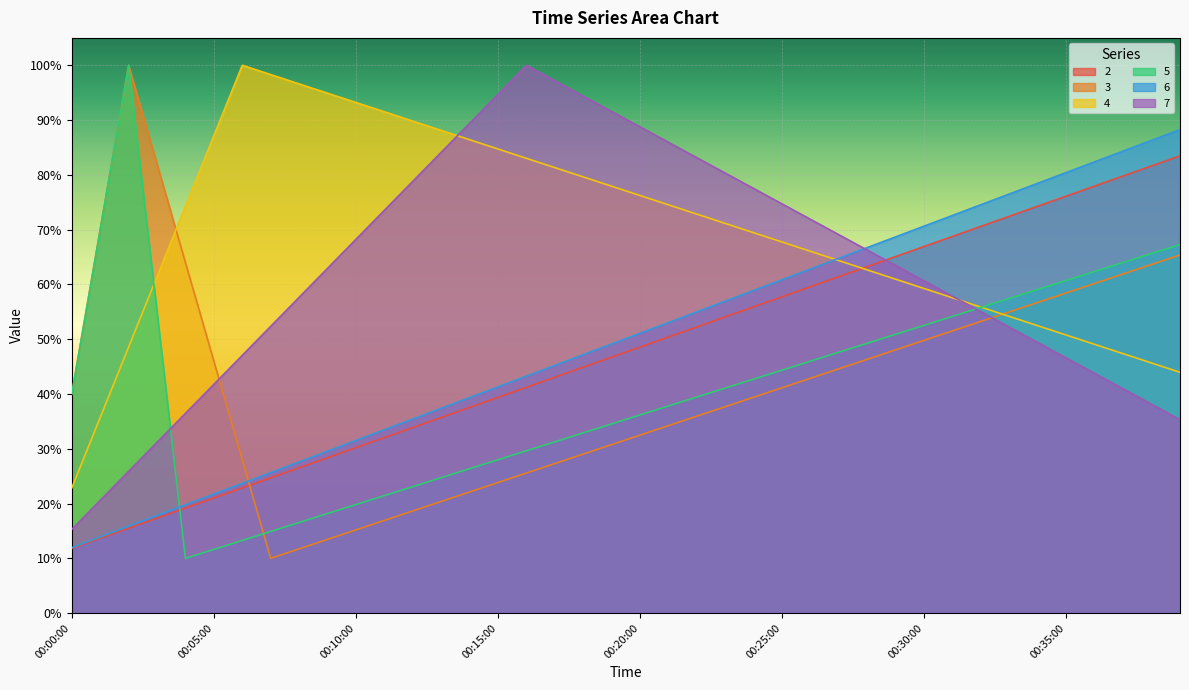

Is it true that 3 equals 0.9 at 00:22:00?

False